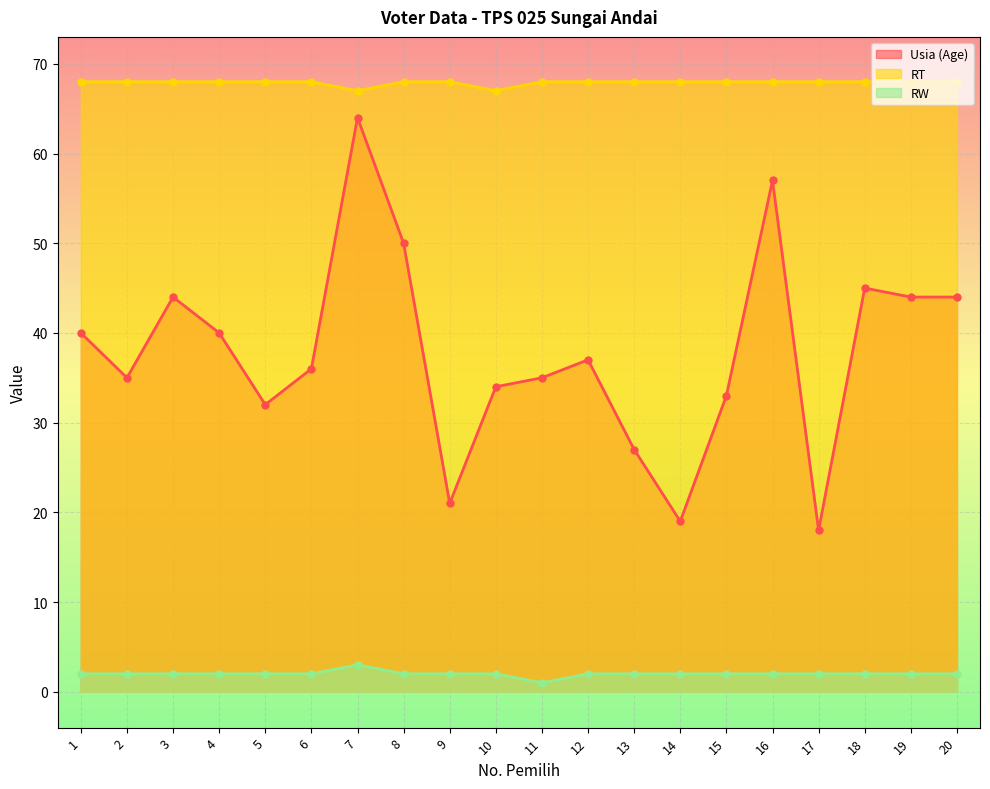

Is it true that RT equals 68 at 1?

True